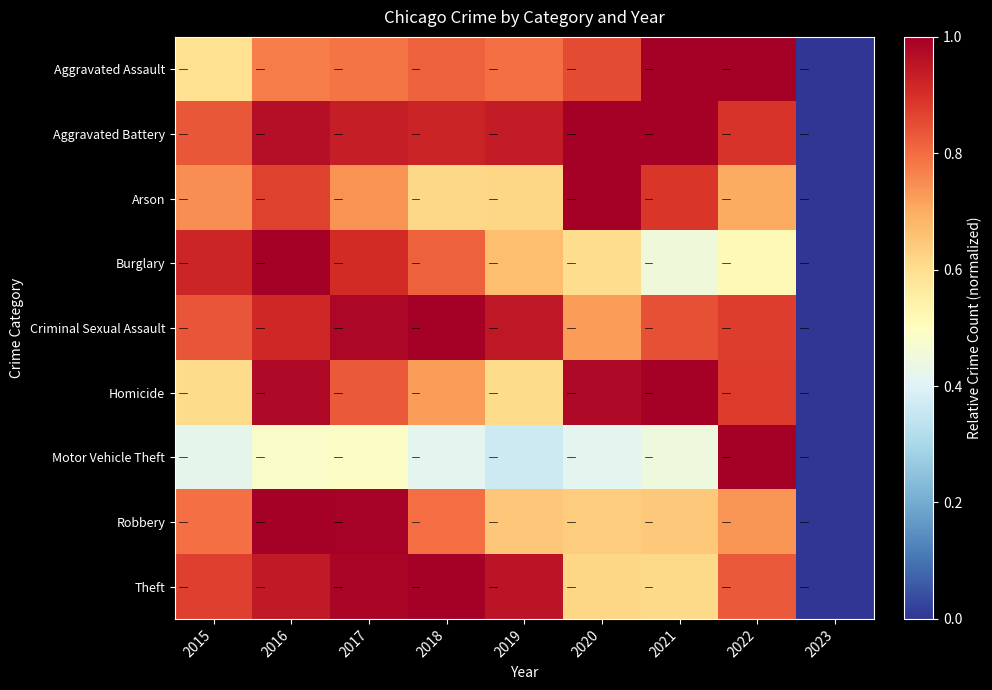

Rank the series by their maximum value, from highest to lowest.

Aggravated Assault, Aggravated Battery, Arson, Burglary, Criminal Sexual Assault, Homicide, Motor Vehicle Theft, Robbery, Theft